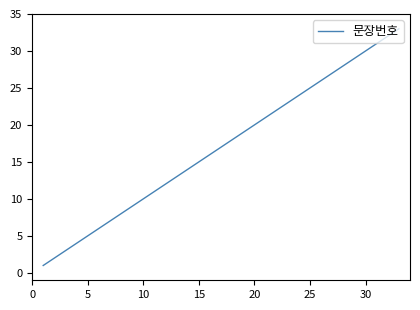

What is the greatest value displayed?

33